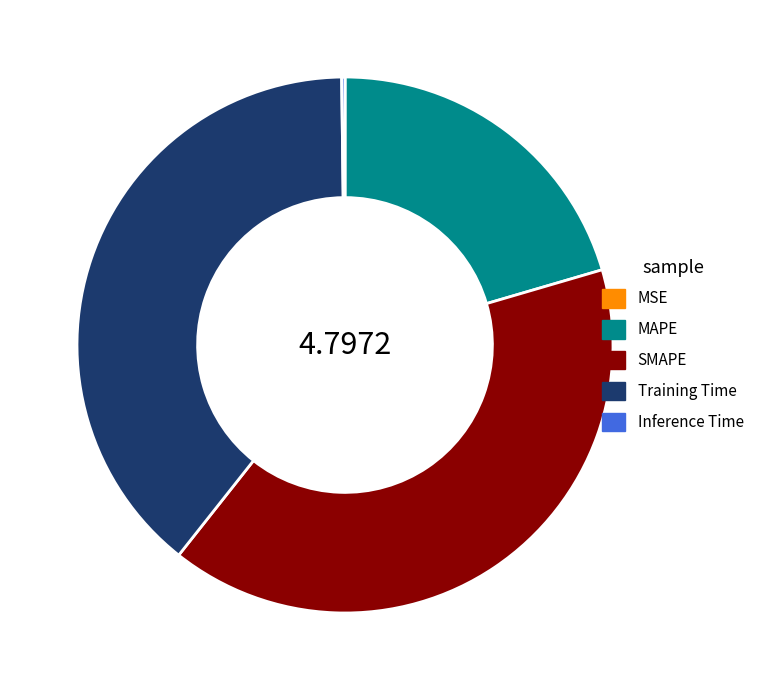

Is there any slice that represents more than half of the pie?

No